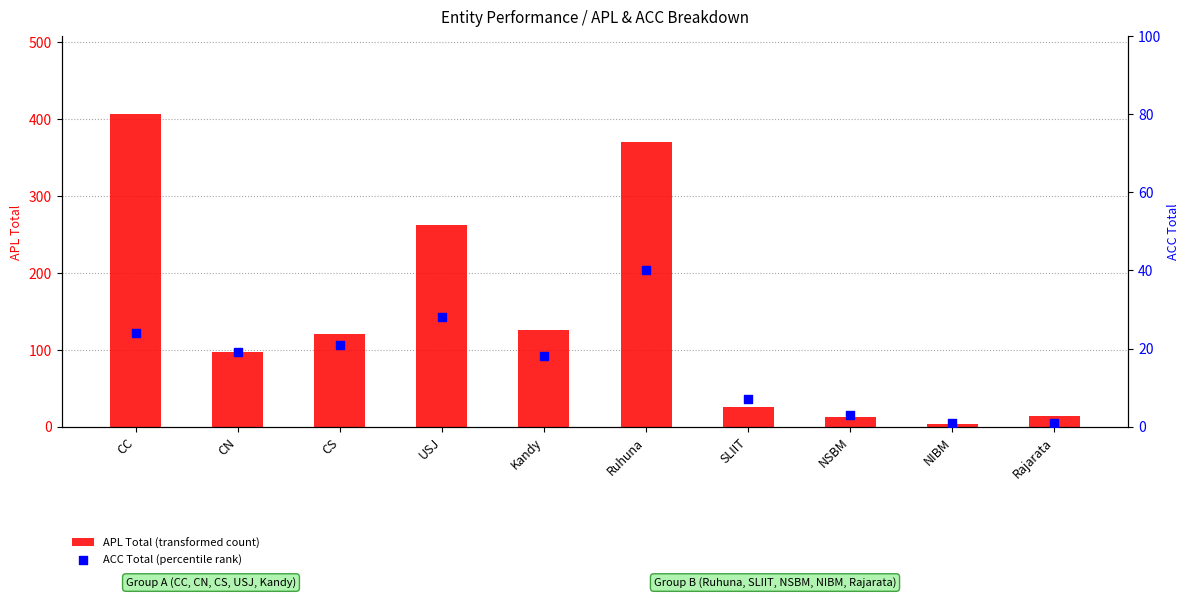

At which category is the sum across all series the highest?

CC